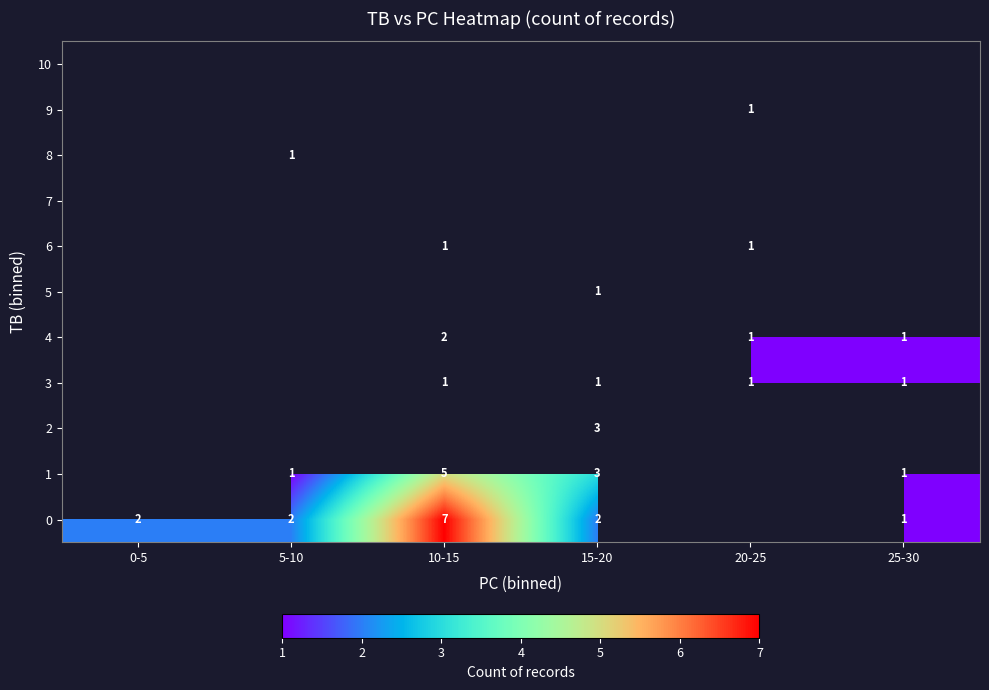

True or false: 1 has a value of 8 at 10-15.

False